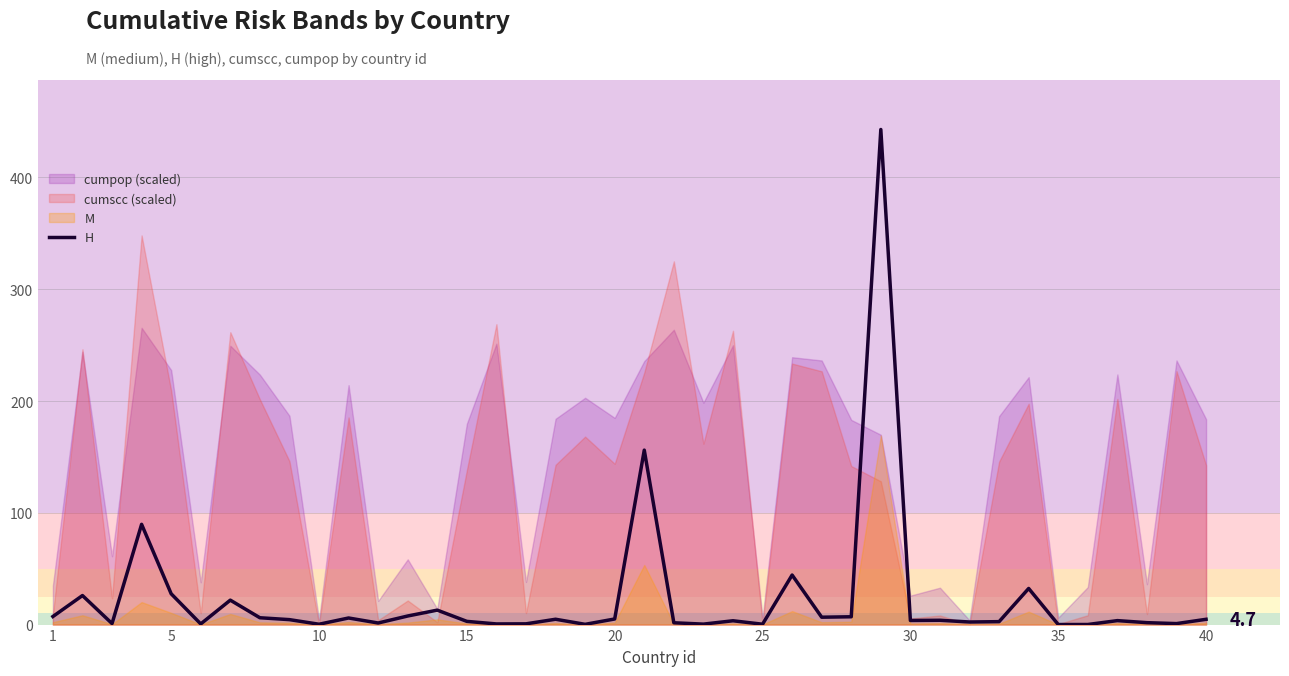

The value of H at 5 is 27.6. True or false?

True